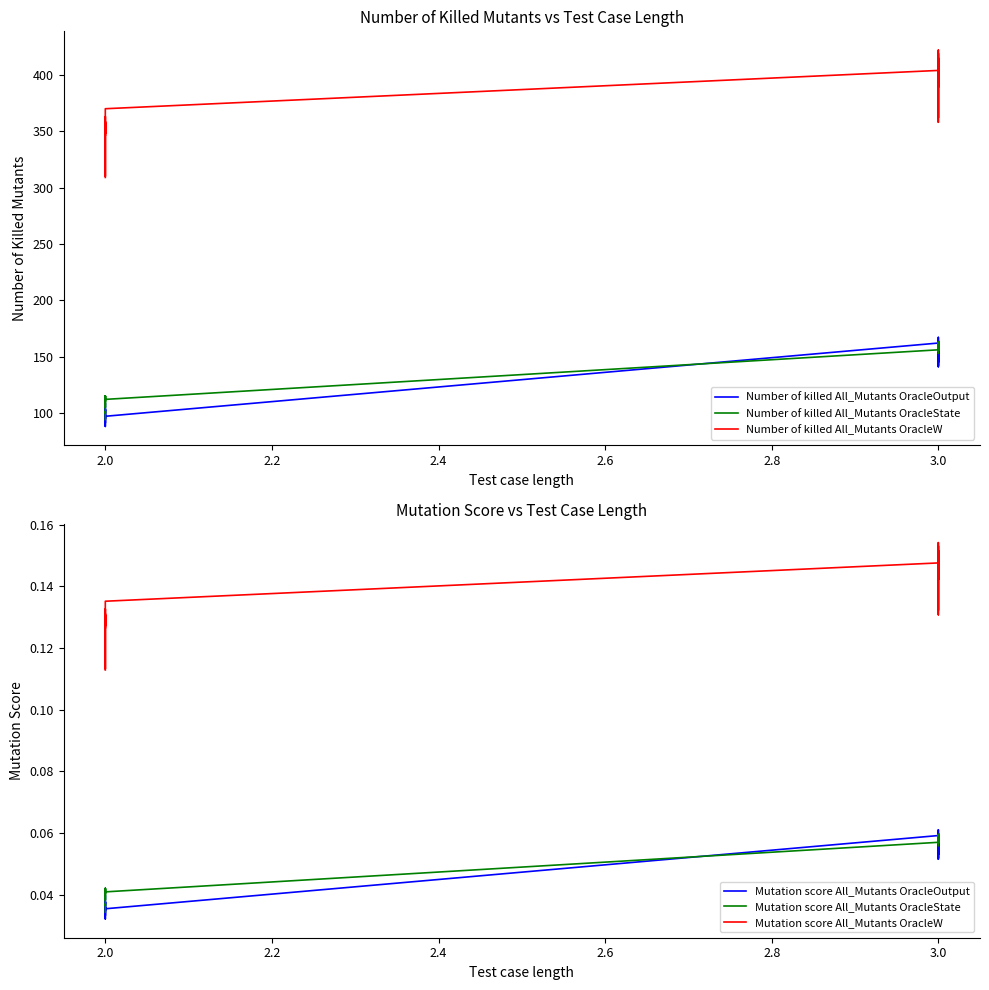

Reading right to left, list all the values displayed in this chart.

Number of killed All_Mutants OracleOutput: 157.0	161.0	156.0	155.0	154.0	151.0	154.0	158.0	153.0	142.0	157.0	145.0	141.0	148.0	152.0	145.0	161.0	159.0	154.0	164.0	164.0	161.0	167.0	162.0	97.0	95.0	109.0	97.0	88.0	99.0	103.0	97.0	97.0	97.0	97.0	98.0	91.0	103.0	103.0	102.0
Number of killed All_Mutants OracleState: 153.0	160.0	156.0	163.0	159.0	162.0	155.0	162.0	156.0	156.0	155.0	157.0	157.0	158.0	158.0	156.0	158.0	157.0	161.0	162.0	157.0	161.0	162.0	156.0	112.0	105.0	112.0	115.0	112.0	115.0	110.0	115.0	112.0	109.0	105.0	100.0	101.0	100.0	100.0	94.0
Number of killed All_Mutants OracleW: 395.0	398.0	396.0	407.0	422.0	403.0	394.0	416.0	419.0	418.0	396.0	358.0	407.0	400.0	399.0	362.0	403.0	389.0	411.0	398.0	394.0	401.0	415.0	404.0	370.0	348.0	359.0	310.0	352.0	357.0	354.0	363.0	356.0	357.0	348.0	357.0	346.0	355.0	358.0	309.0
Mutation score All_Mutants OracleOutput: 0.1	0.1	0.1	0.1	0.1	0.1	0.1	0.1	0.1	0.1	0.1	0.1	0.1	0.1	0.1	0.1	0.1	0.1	0.1	0.1	0.1	0.1	0.1	0.1	0.0	0.0	0.0	0.0	0.0	0.0	0.0	0.0	0.0	0.0	0.0	0.0	0.0	0.0	0.0	0.0
Mutation score All_Mutants OracleState: 0.1	0.1	0.1	0.1	0.1	0.1	0.1	0.1	0.1	0.1	0.1	0.1	0.1	0.1	0.1	0.1	0.1	0.1	0.1	0.1	0.1	0.1	0.1	0.1	0.0	0.0	0.0	0.0	0.0	0.0	0.0	0.0	0.0	0.0	0.0	0.0	0.0	0.0	0.0	0.0
Mutation score All_Mutants OracleW: 0.1	0.1	0.1	0.1	0.2	0.1	0.1	0.2	0.2	0.2	0.1	0.1	0.1	0.1	0.1	0.1	0.1	0.1	0.2	0.1	0.1	0.1	0.2	0.1	0.1	0.1	0.1	0.1	0.1	0.1	0.1	0.1	0.1	0.1	0.1	0.1	0.1	0.1	0.1	0.1